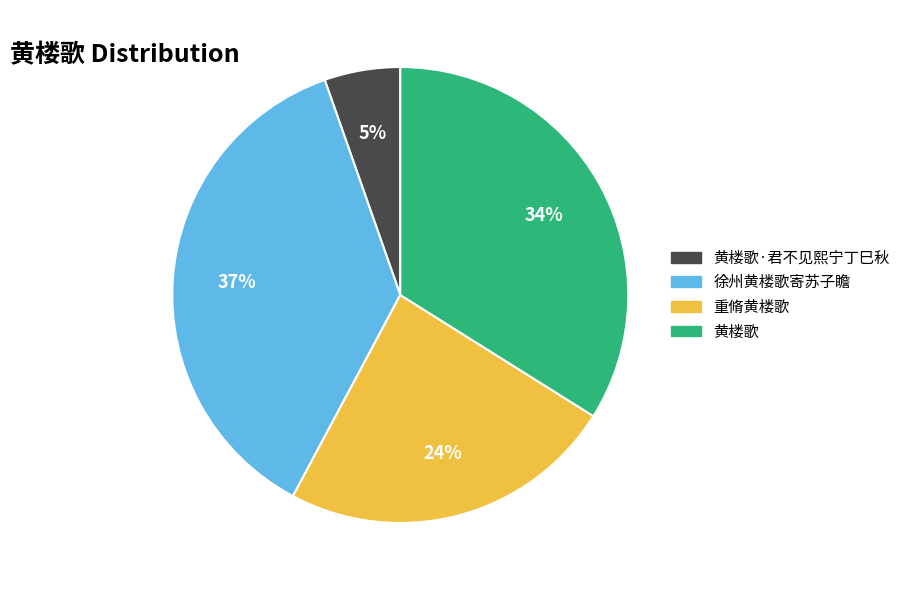

Is there a majority slice in this chart?

No